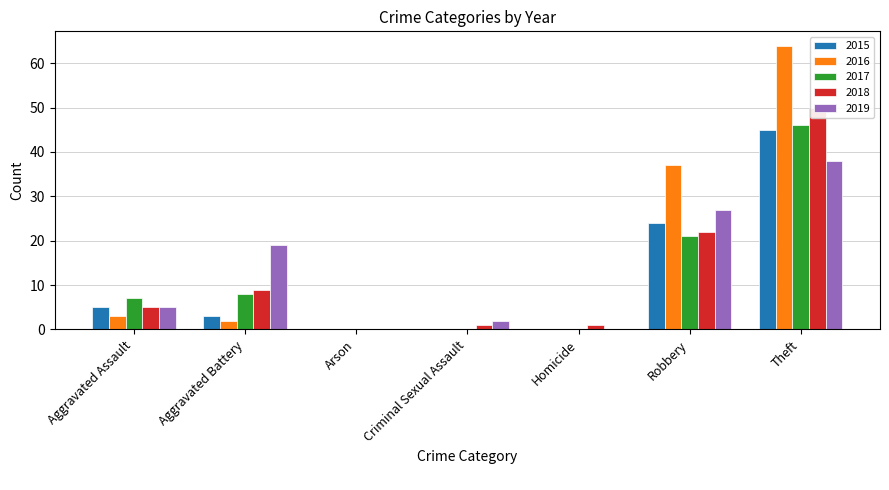

Between Aggravated Battery and Criminal Sexual Assault, which series saw the biggest shift?

2019